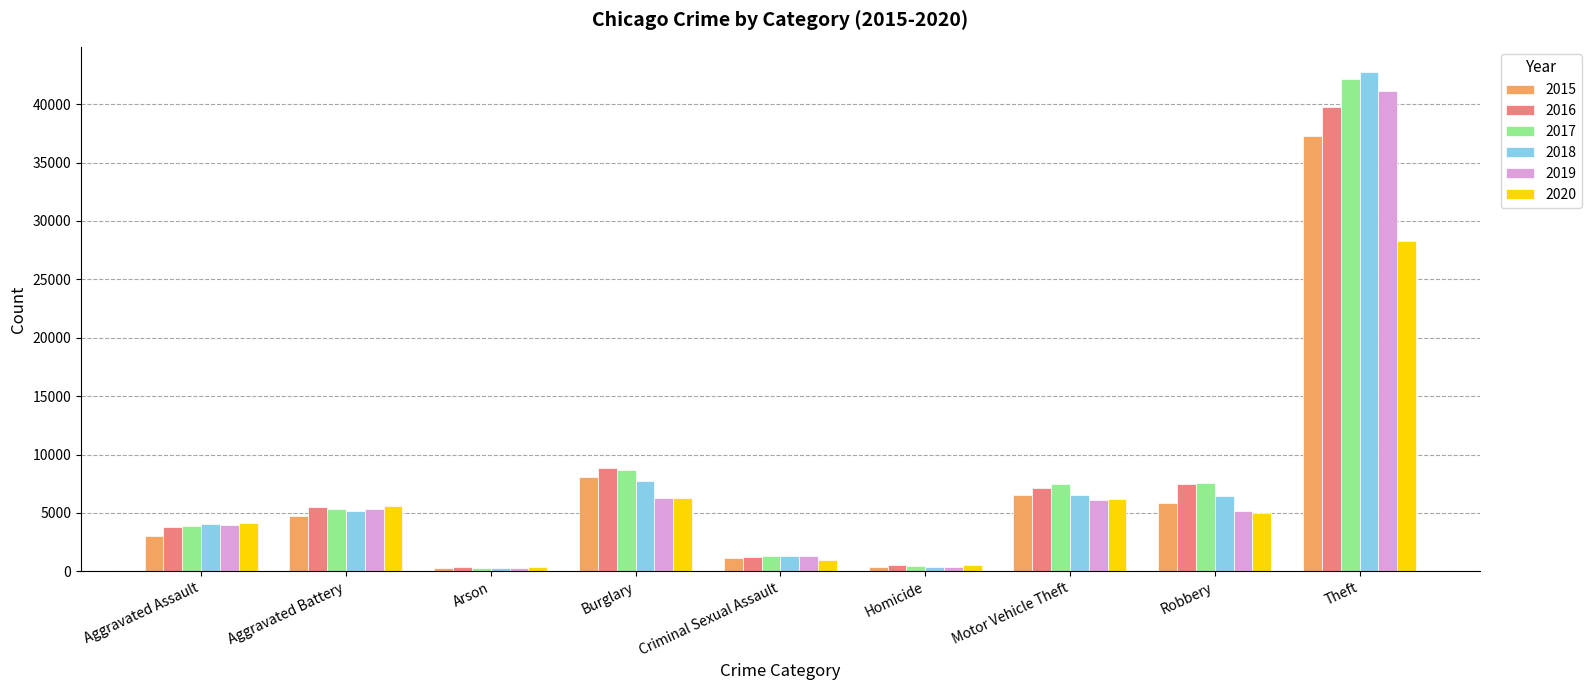

What is the minimum value for 2018?

245